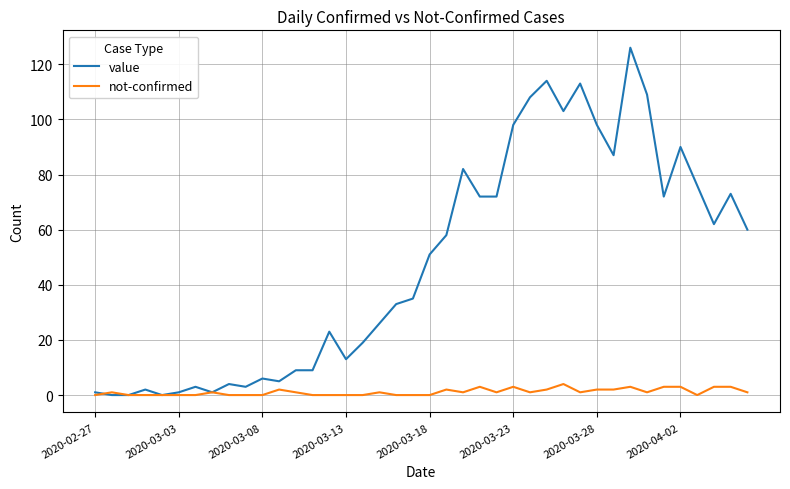

Which series has the widest spread of values?

value